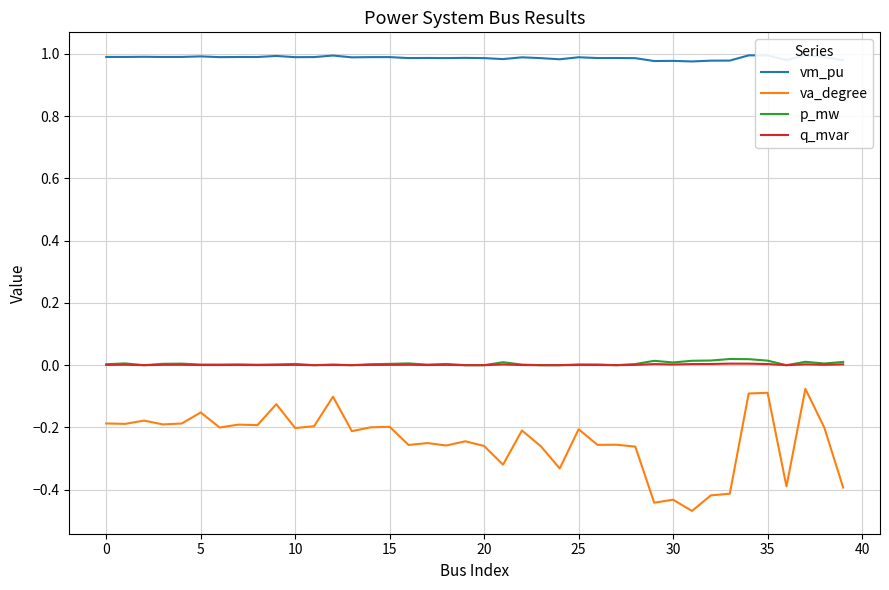

Between 15 and 34, which series saw the biggest shift?

va_degree